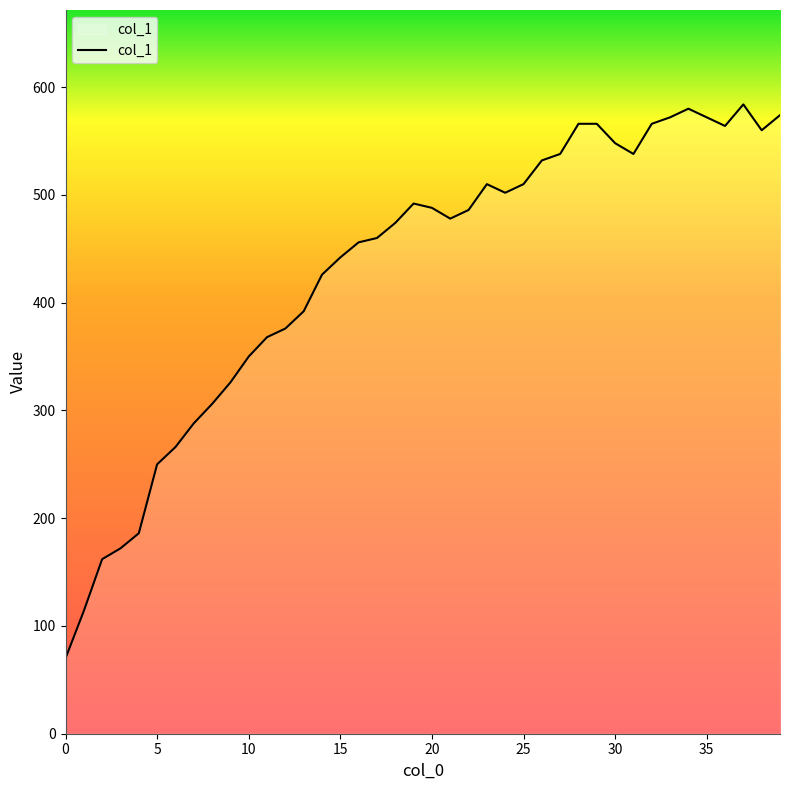

What is the maximum value shown in the chart?

584